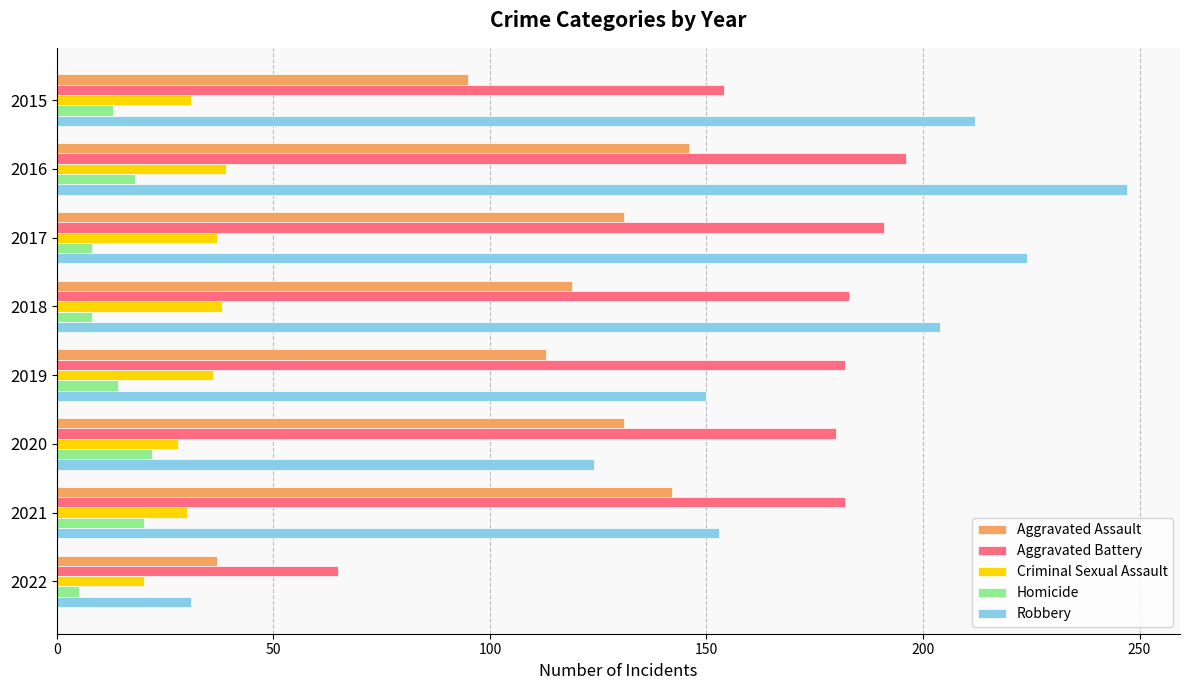

What is the lowest value of the Aggravated Battery series?

65